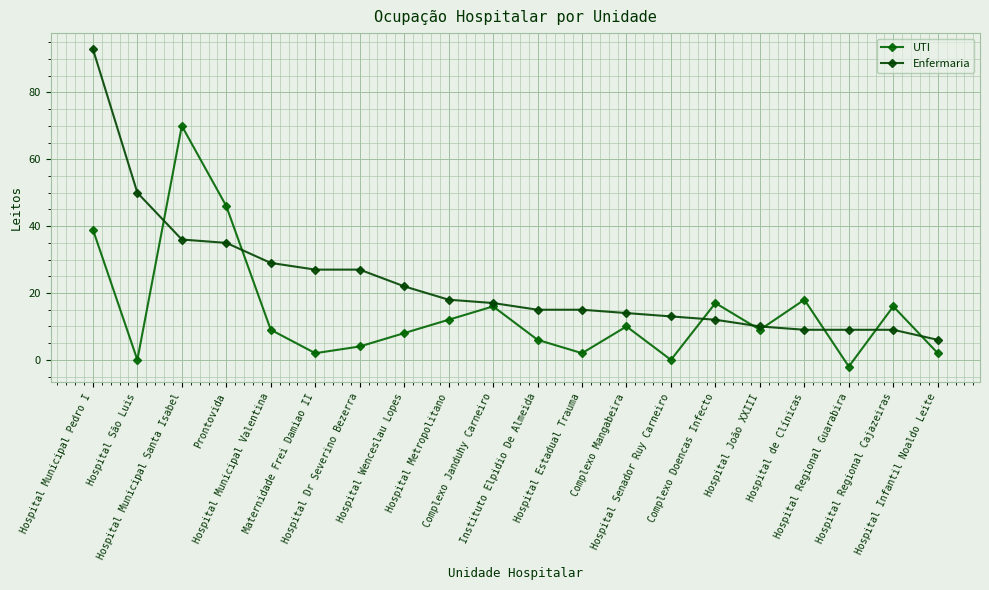

What is the sum of the UTI values at Hospital Wenceslau Lopes and Maternidade Frei Damiao II?

10